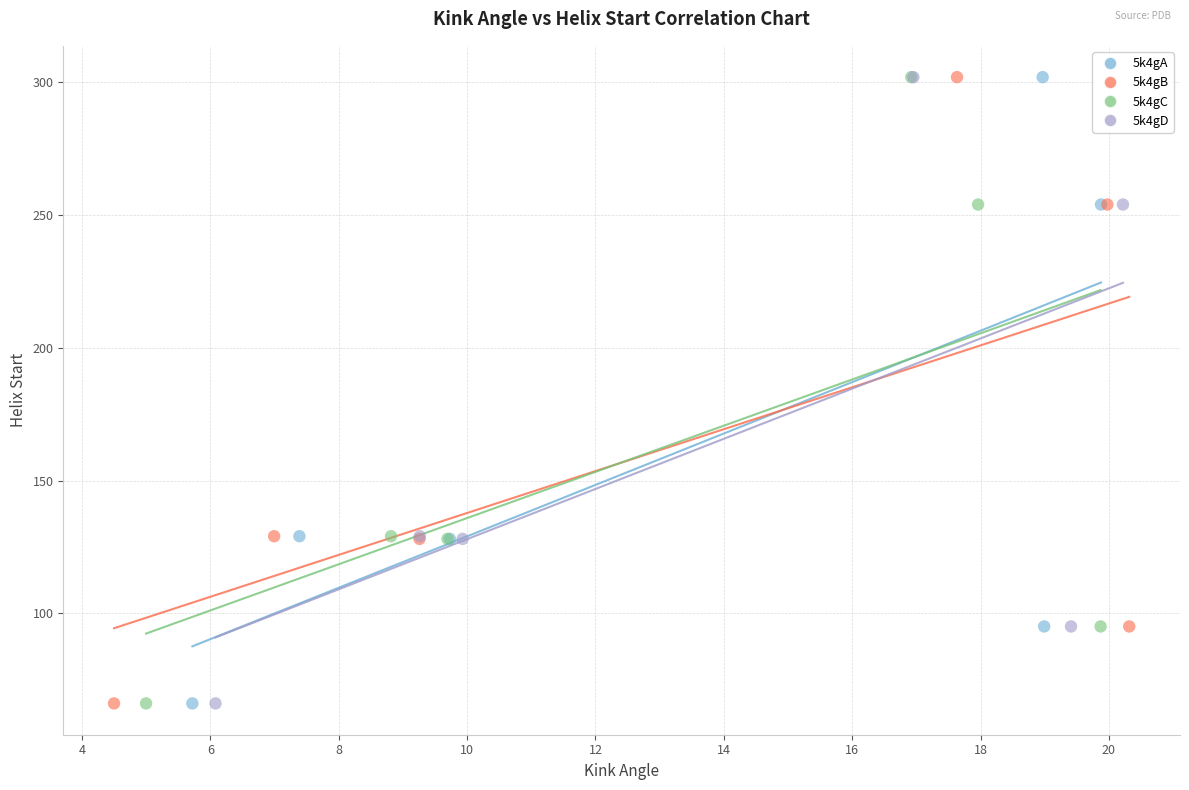

What are all the series names shown in the legend?

5k4gA, 5k4gB, 5k4gC, 5k4gD